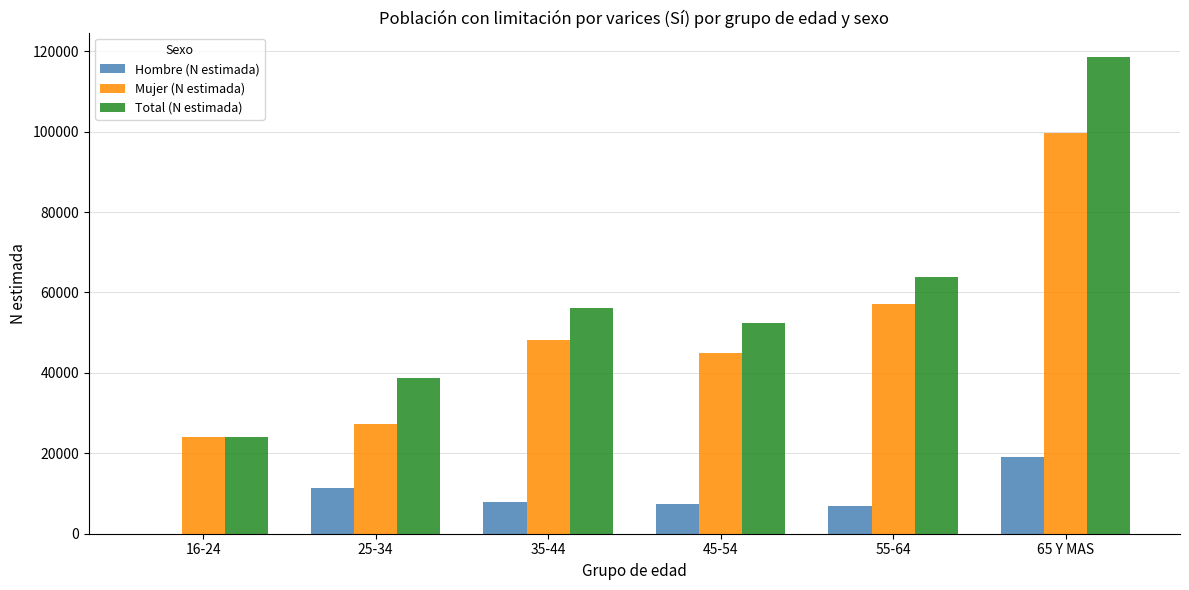

Is the value of Total (N estimada) at 55-64 greater than the value of Hombre (N estimada) at 45-54?

Yes